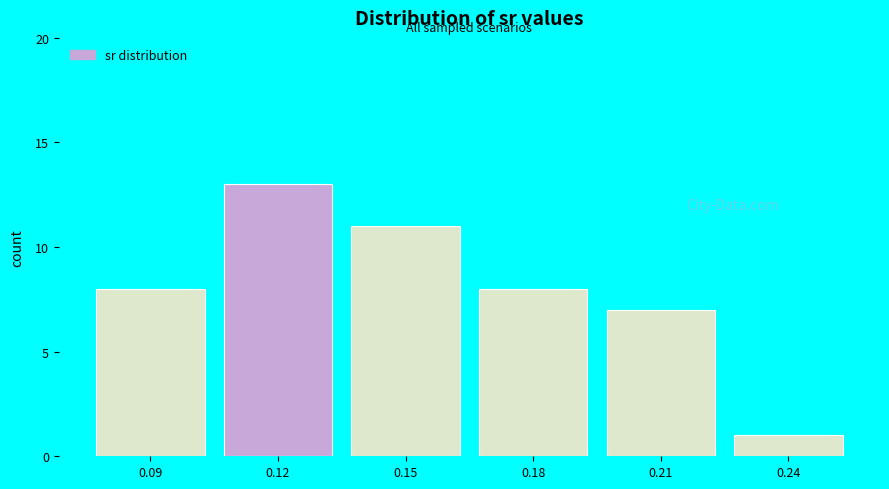

Reading left to right, transcribe all the data shown in this chart.

8	13	11	8	7	1